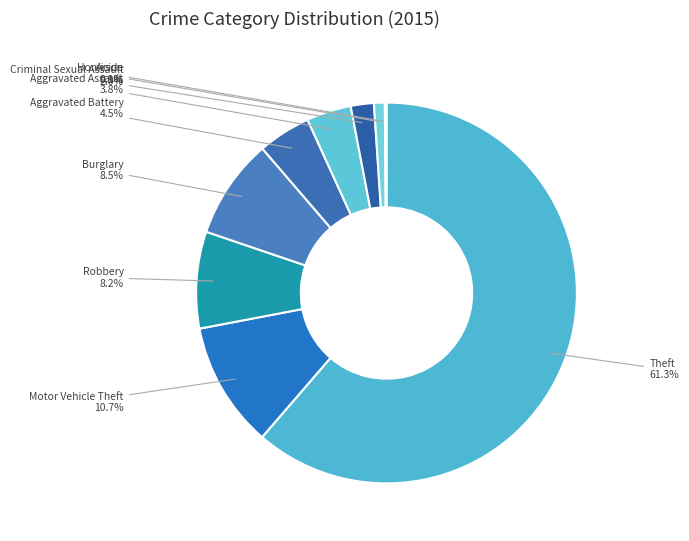

What percentage do Motor Vehicle Theft and Homicide together represent?

11.6%